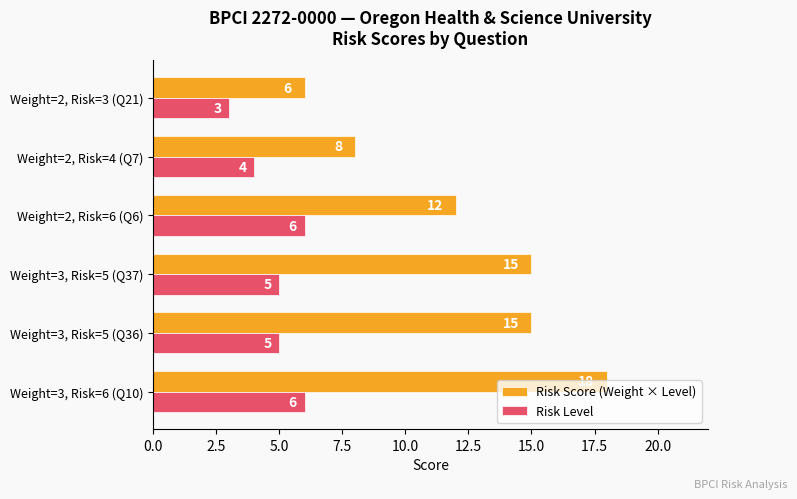

Rank the series by their average value, from highest to lowest.

Risk Score (Weight × Level), Risk Level